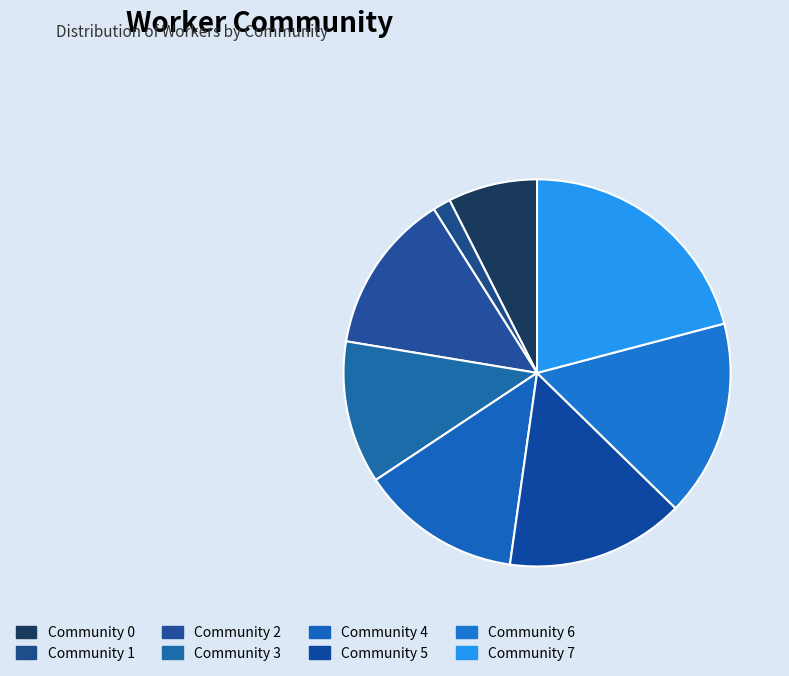

Rank the categories by value from lowest to highest.

Community 1, Community 0, Community 3, Community 2, Community 4, Community 5, Community 6, Community 7